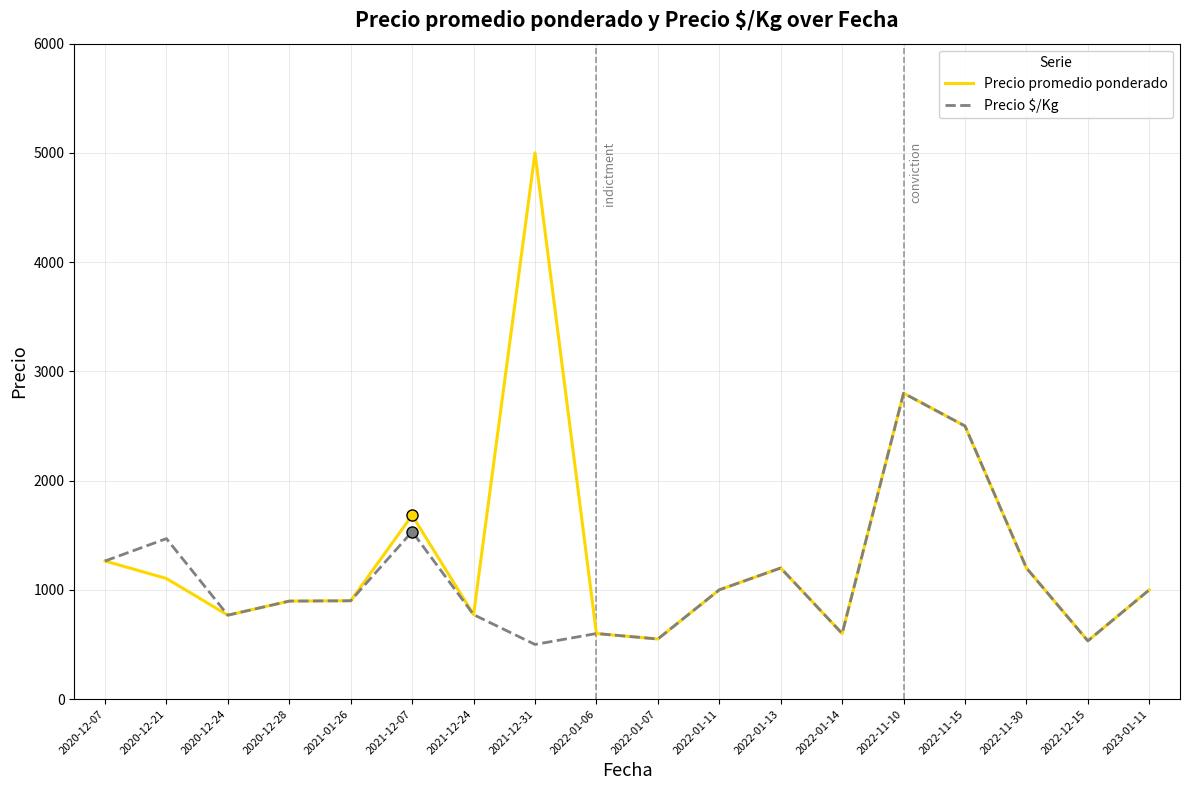

The value of Precio $/Kg at 2021-12-24 is 403. True or false?

False